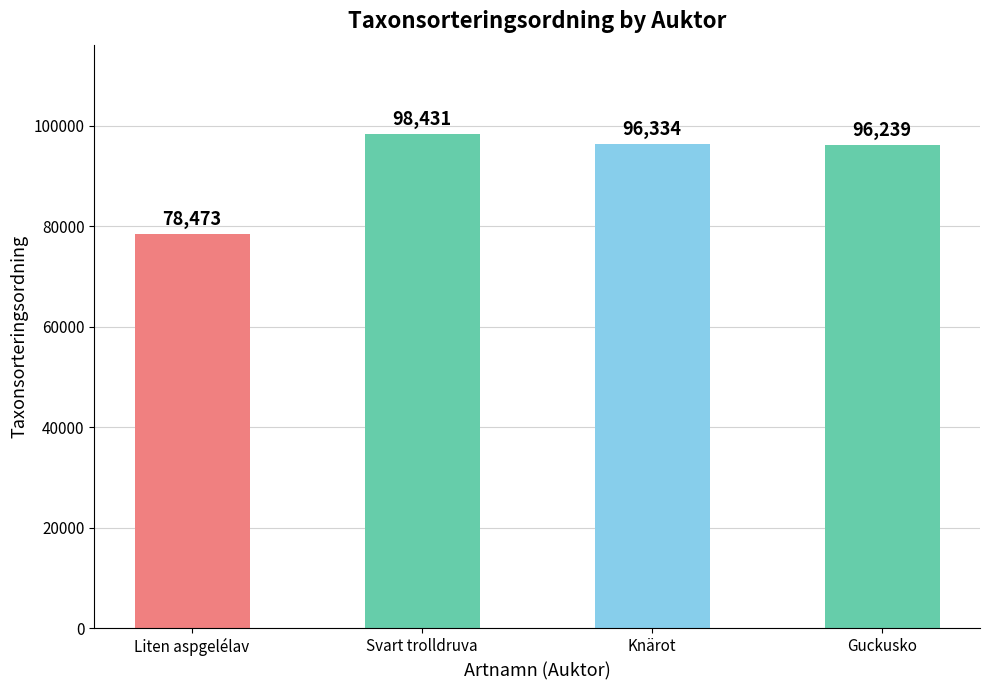

What is the smallest value displayed?

78473